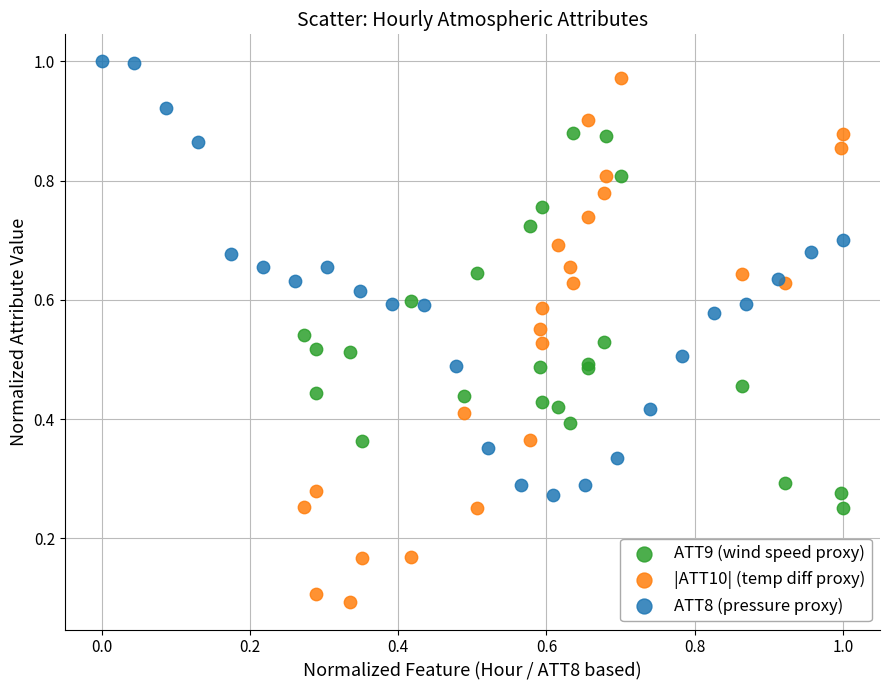

What are all the series names shown in the legend?

ATT9 (wind speed proxy), |ATT10| (temp diff proxy), ATT8 (pressure proxy)